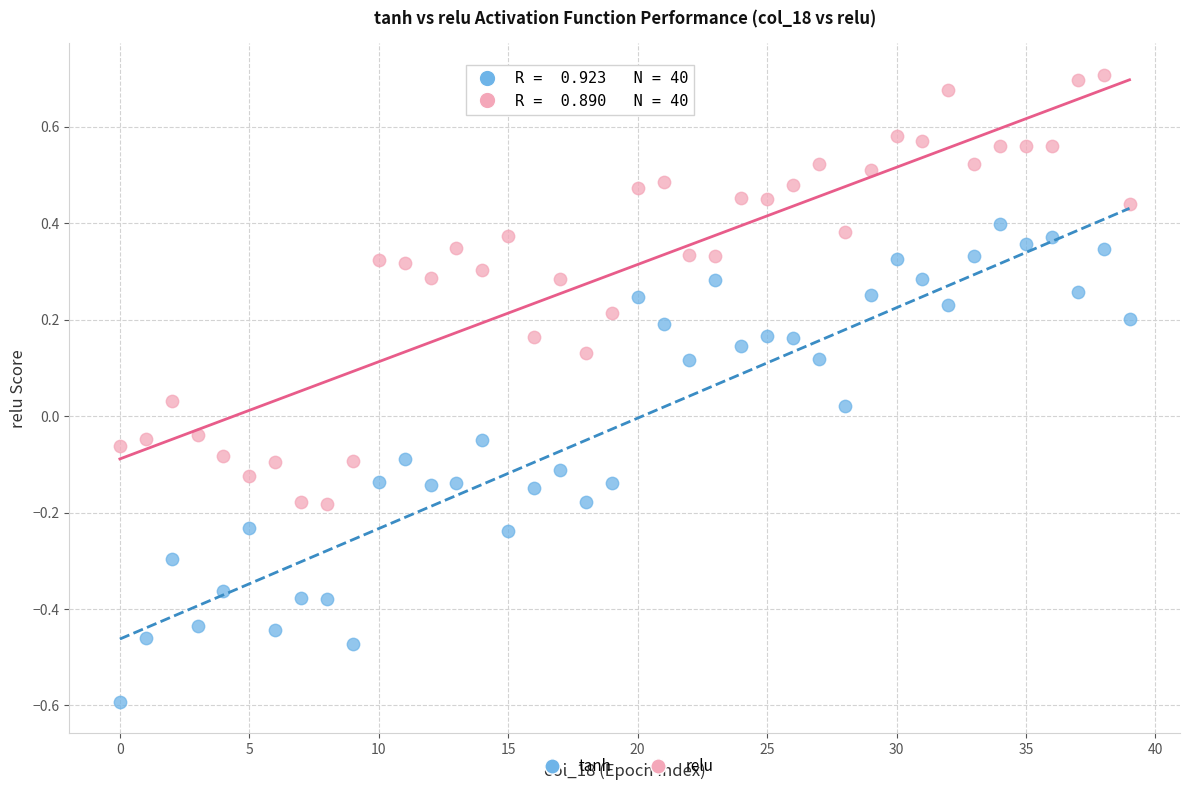

Which series contains the lowest Y value?

tanh